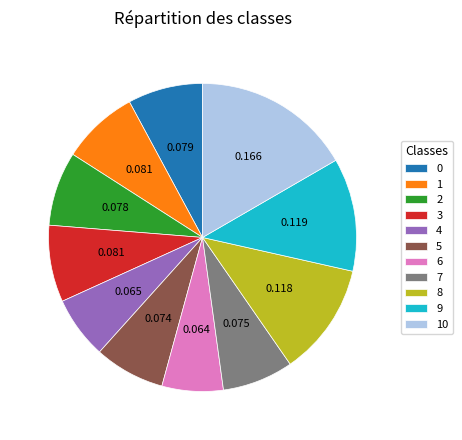

Combined, do 1 and 5 account for over 50%?

No